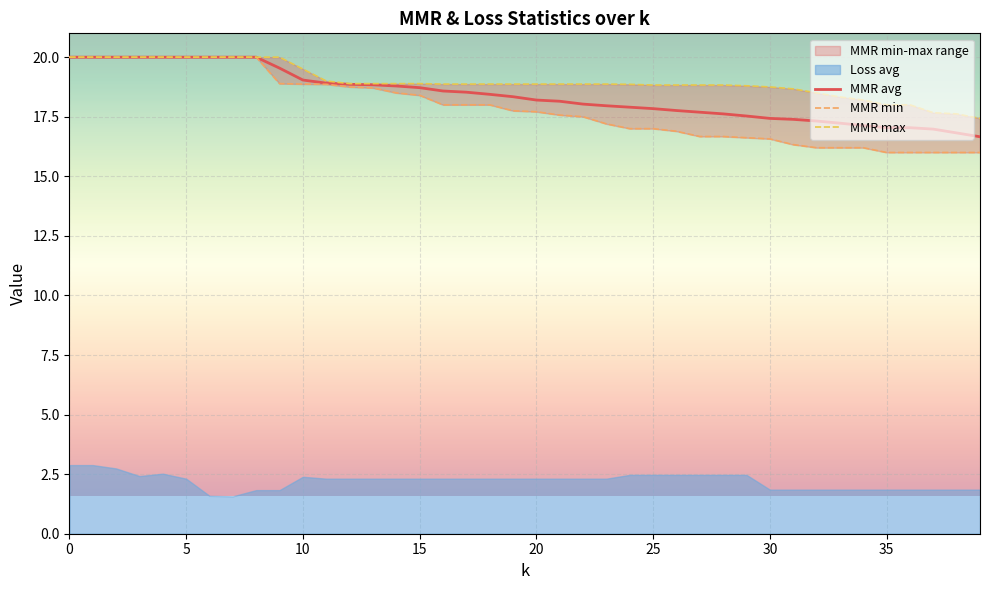

What is the highest value of the MMR avg series?

20.0